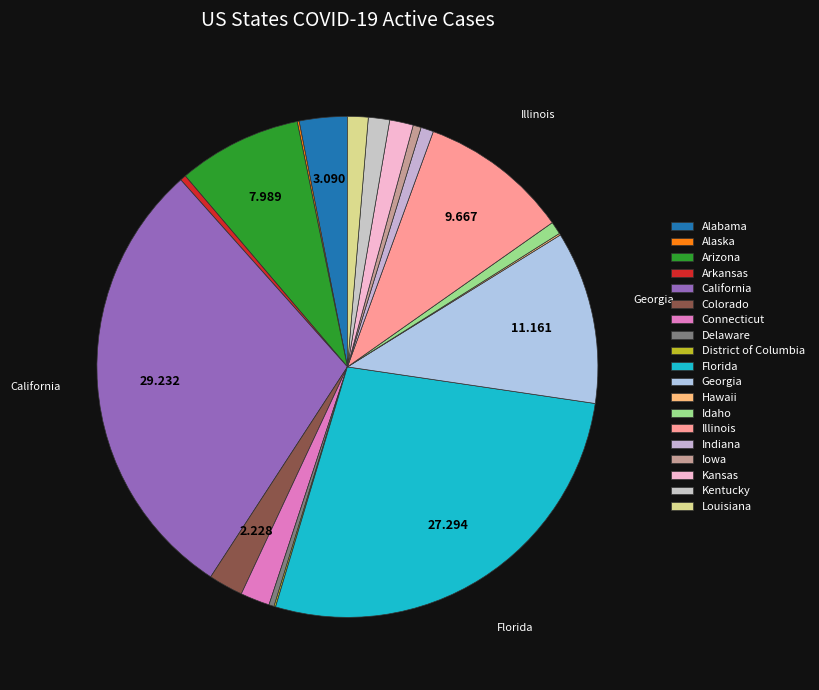

What is the smallest slice in the pie chart?

District of Columbia